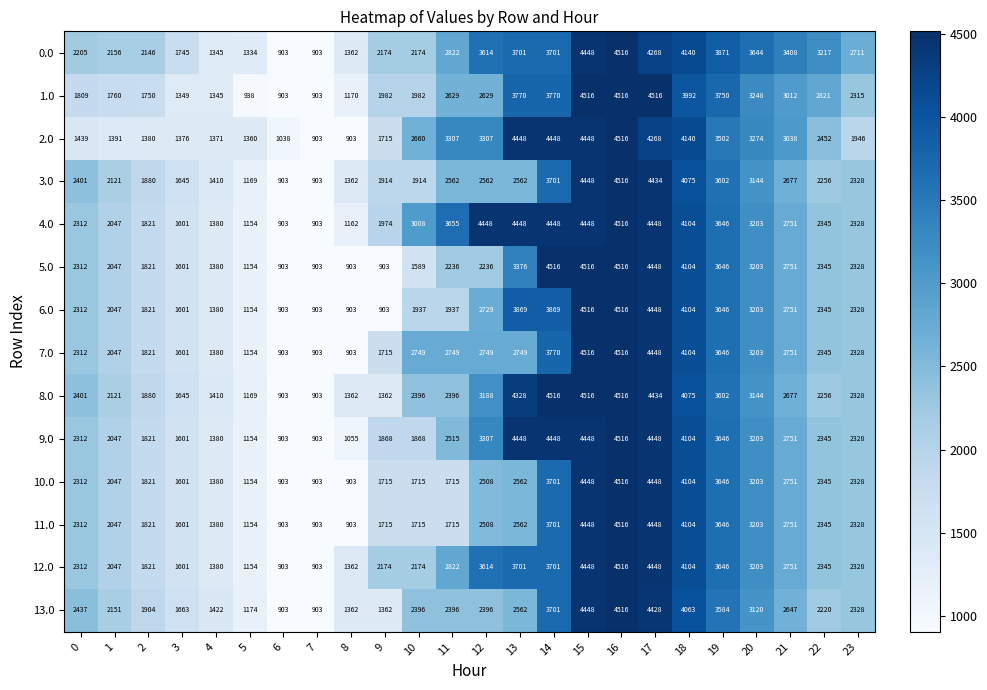

At which category is the sum across all series the highest?

16